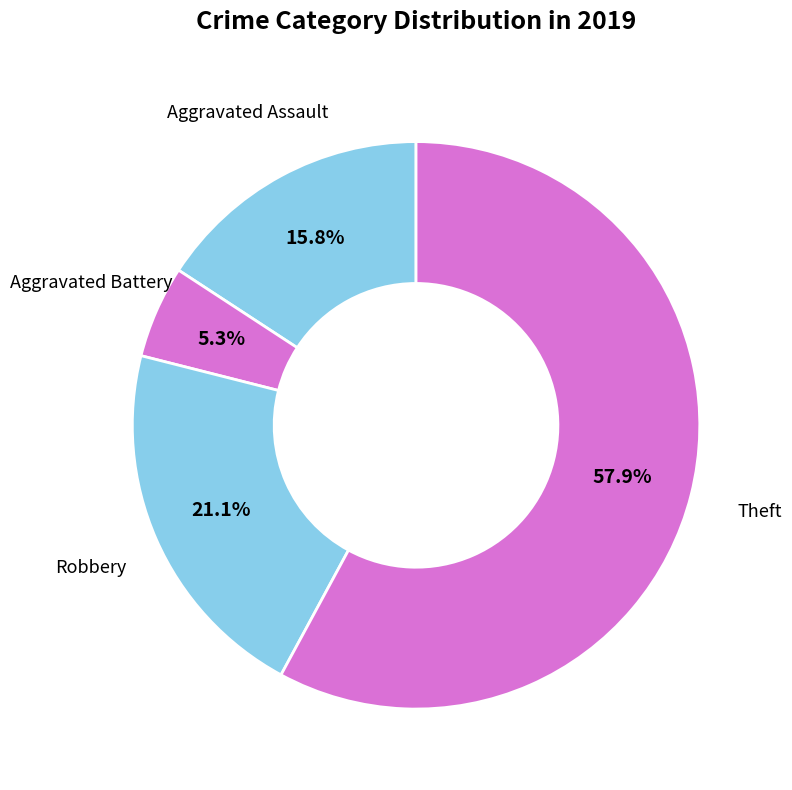

Combined, do Theft and Aggravated Assault account for over 50%?

Yes